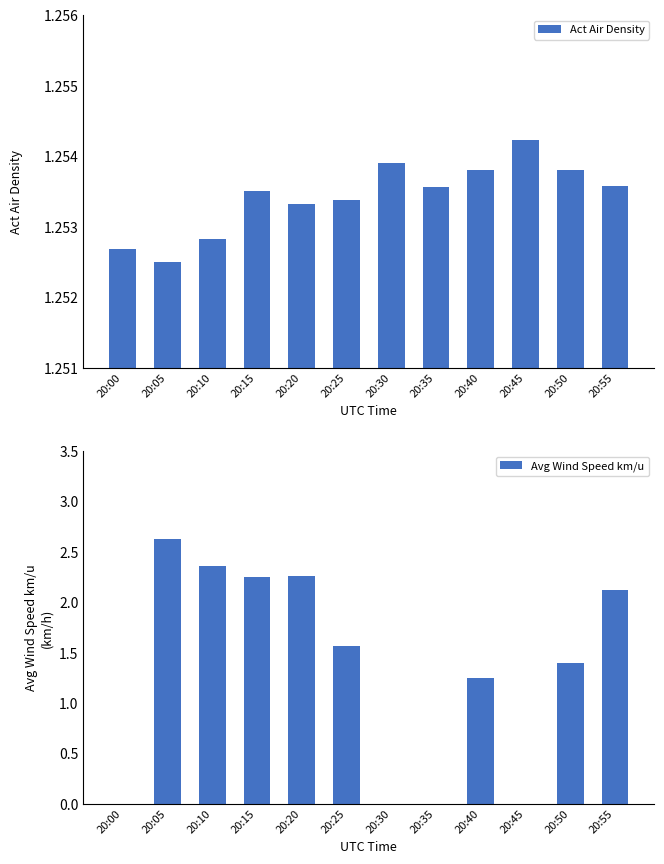

Where is Act Air Density nearest to the value 1?

20:05